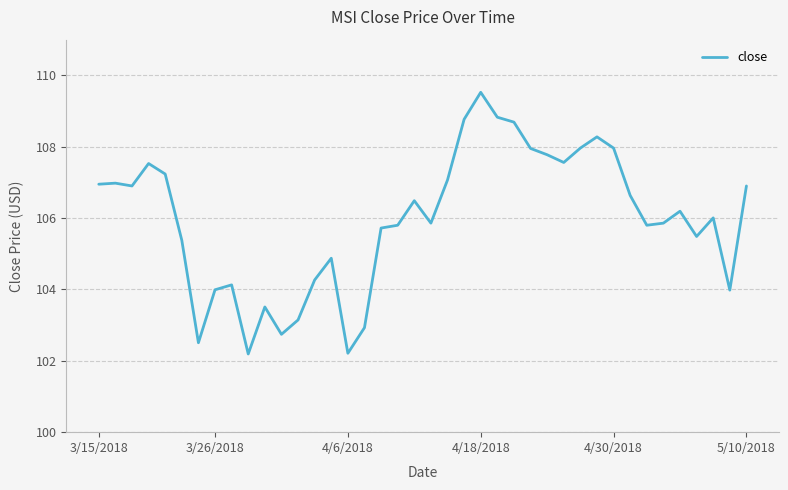

What is the difference between the maximum and minimum values?

7.3